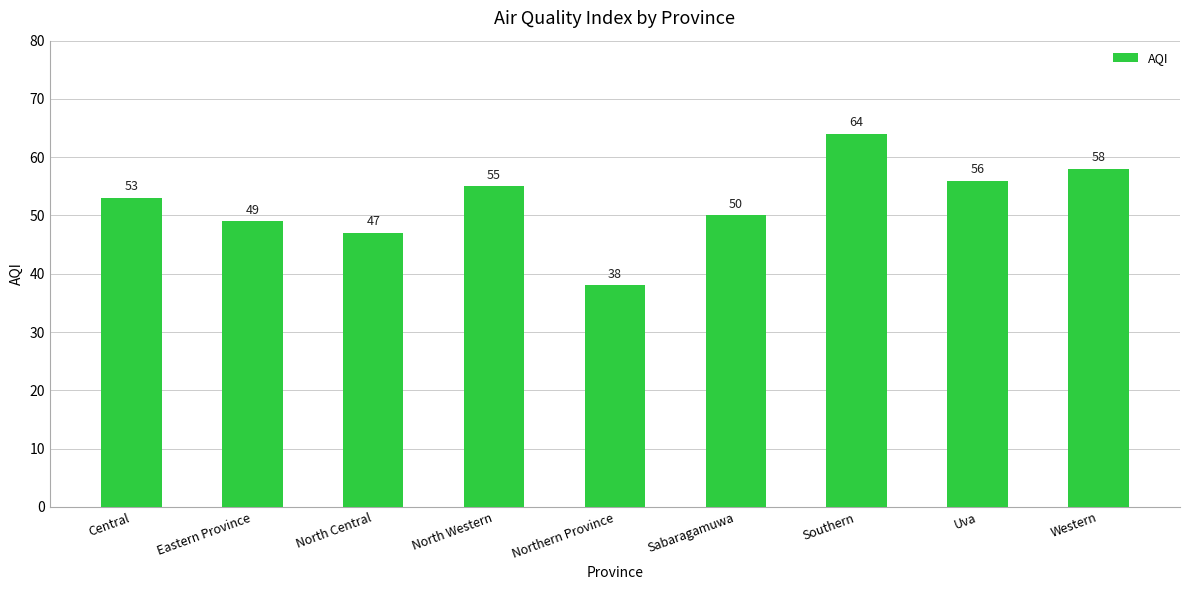

What is the difference between the second highest and second lowest values?

11